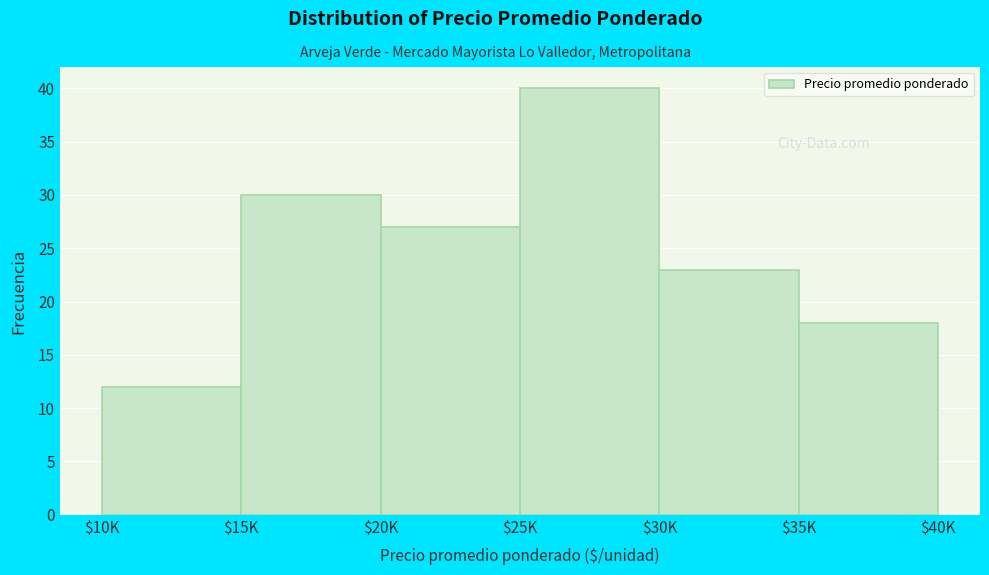

Reading left to right, list all the values displayed in this chart.

12	30	27	40	23	18